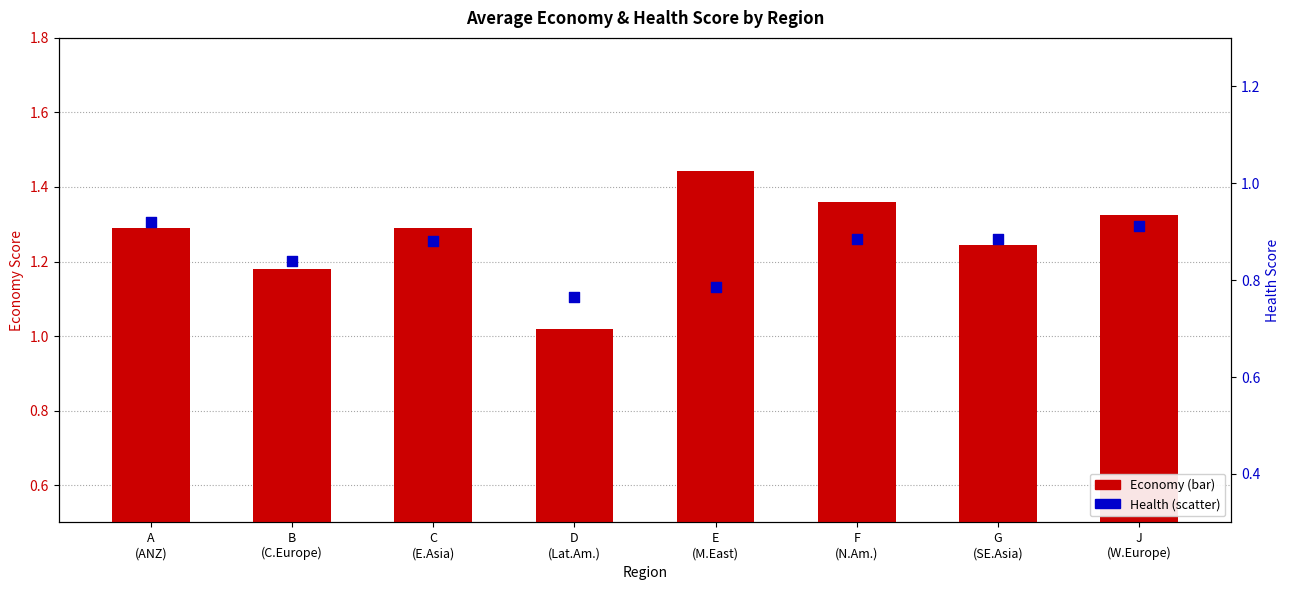

What are all the series names shown in the legend?

Economy, Health